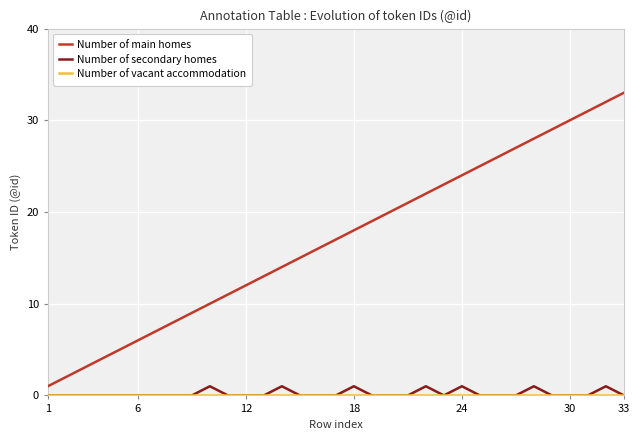

True or false: Number of main homes and Number of secondary homes cross at least once.

False